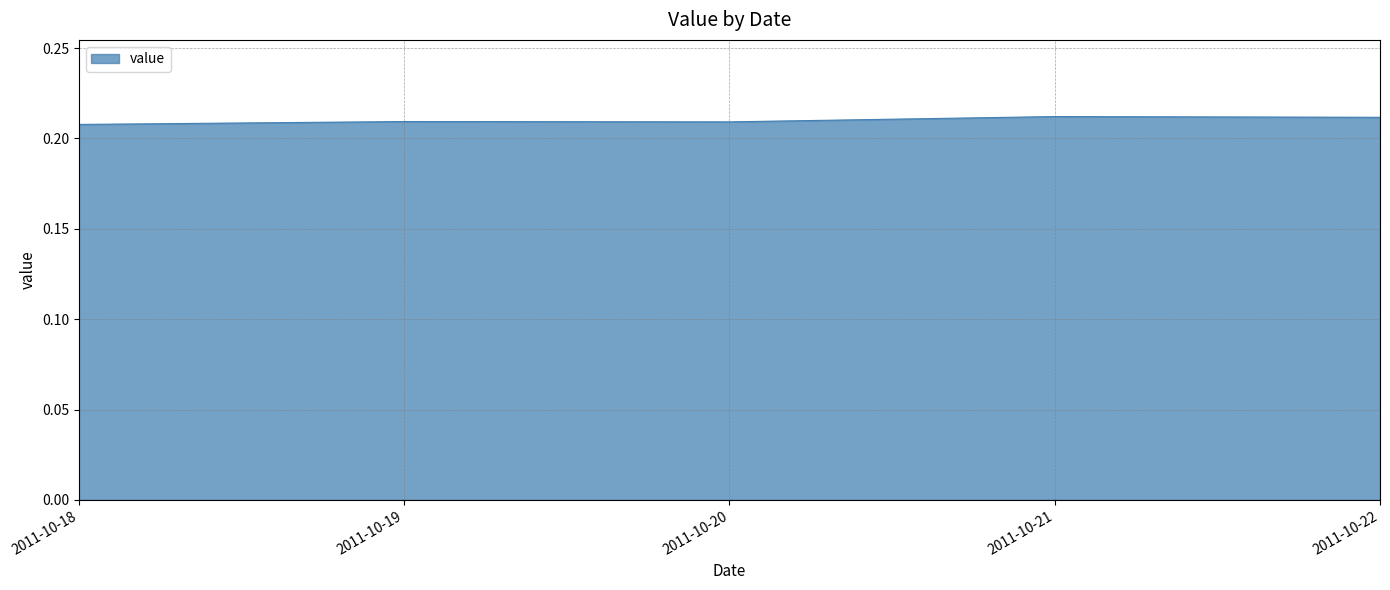

Is it true that the value at 2011-10-19 is 0.3?

False